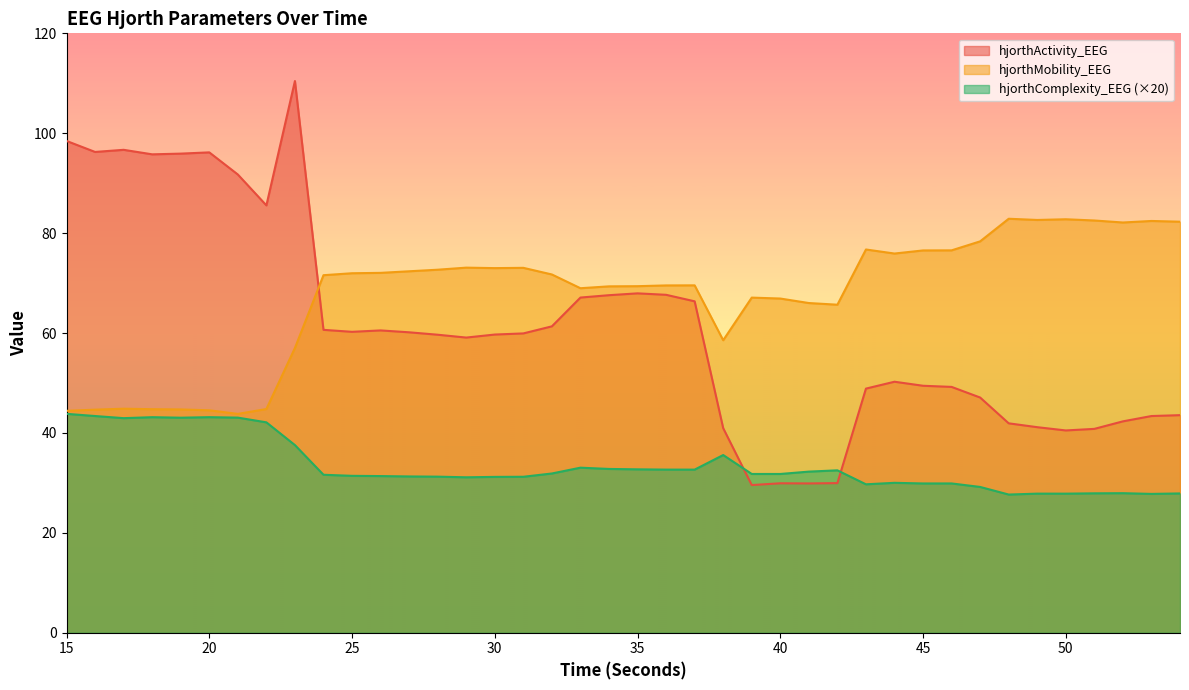

What is the maximum value for hjorthComplexity_EEG?

43.8